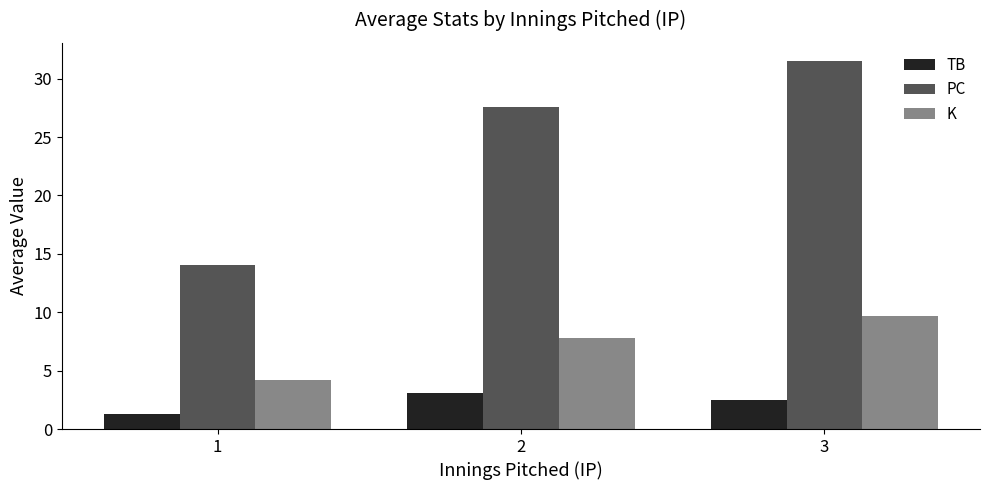

What is the difference between the PC values at 3 and 1?

17.5